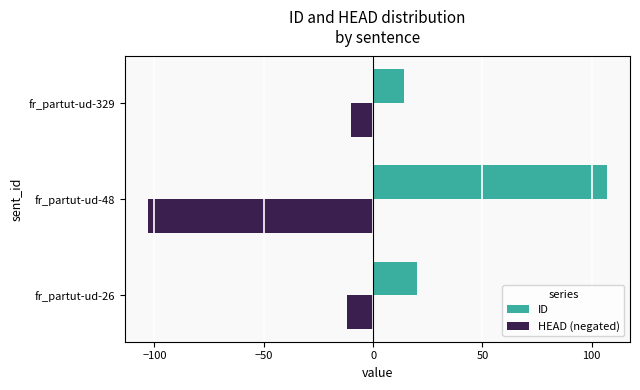

True or false: HEAD (negated) has a value of -10 at fr_partut-ud-329.

True